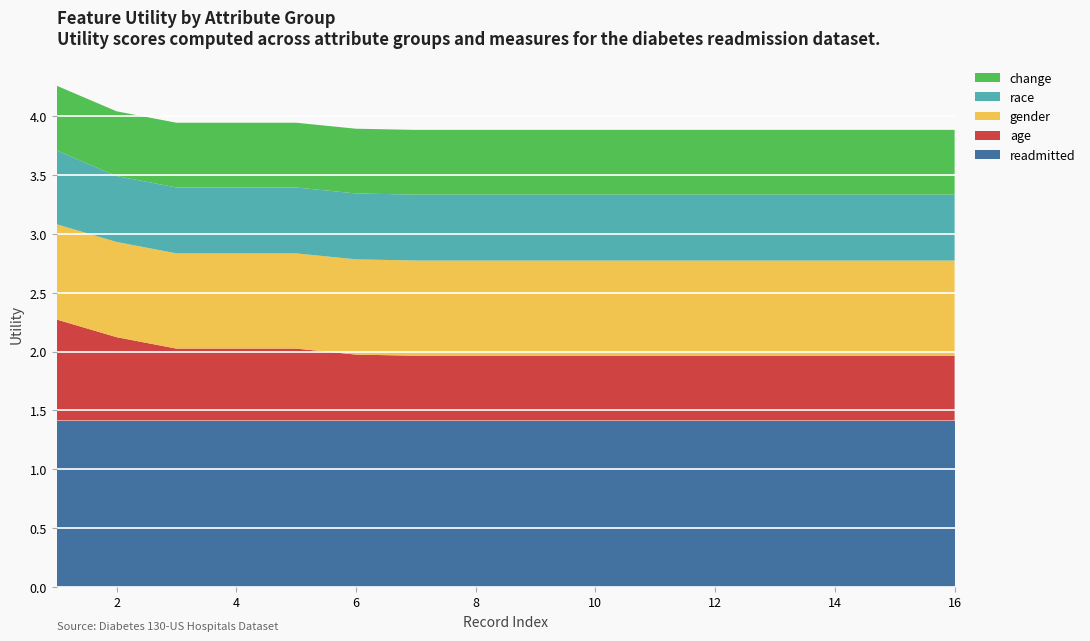

Reading left to right, transcribe all the data shown in this chart.

readmitted: 1.4	1.4	1.4	1.4	1.4	1.4	1.4	1.4	1.4	1.4	1.4	1.4	1.4	1.4	1.4	1.4
age: 0.9	0.7	0.6	0.6	0.6	0.6	0.6	0.6	0.6	0.6	0.6	0.6	0.6	0.6	0.6	0.6
gender: 0.8	0.8	0.8	0.8	0.8	0.8	0.8	0.8	0.8	0.8	0.8	0.8	0.8	0.8	0.8	0.8
race: 0.6	0.6	0.6	0.6	0.6	0.6	0.6	0.6	0.6	0.6	0.6	0.6	0.6	0.6	0.6	0.6
change: 0.6	0.6	0.6	0.6	0.6	0.6	0.6	0.6	0.6	0.6	0.6	0.6	0.6	0.6	0.6	0.6